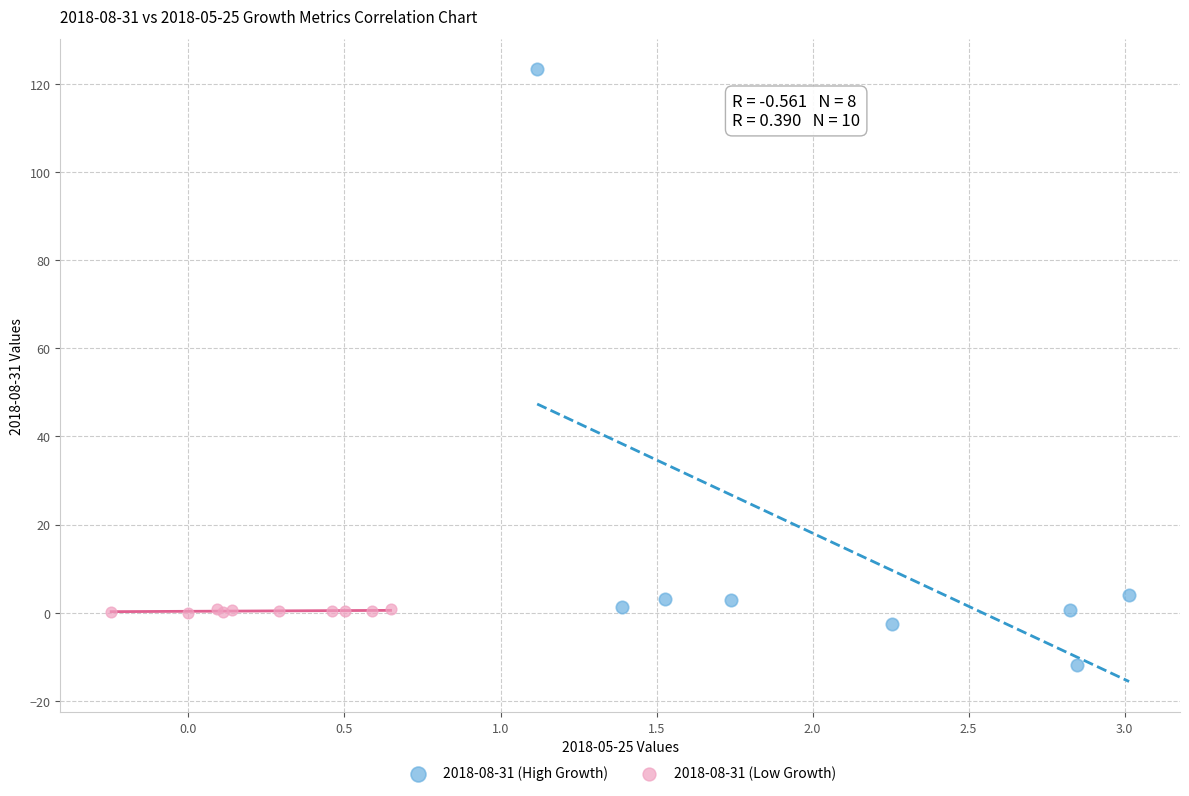

Which series reaches the maximum Y coordinate?

2018-08-31 (High Growth)